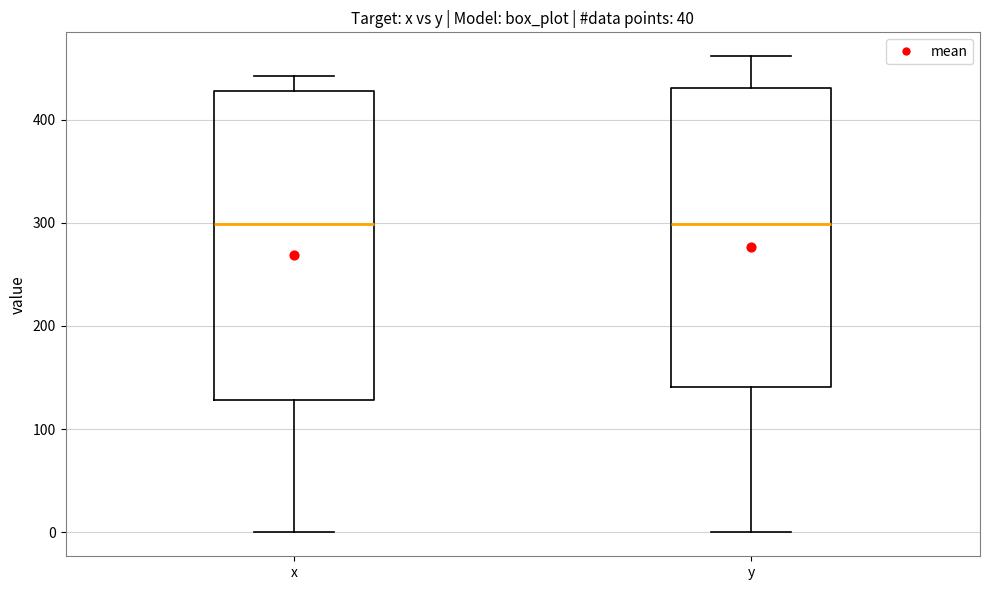

Where does the upper whisker of the box for x end on the y-axis? The values are not printed on the chart, so give them approximately, as read against the axis.

440